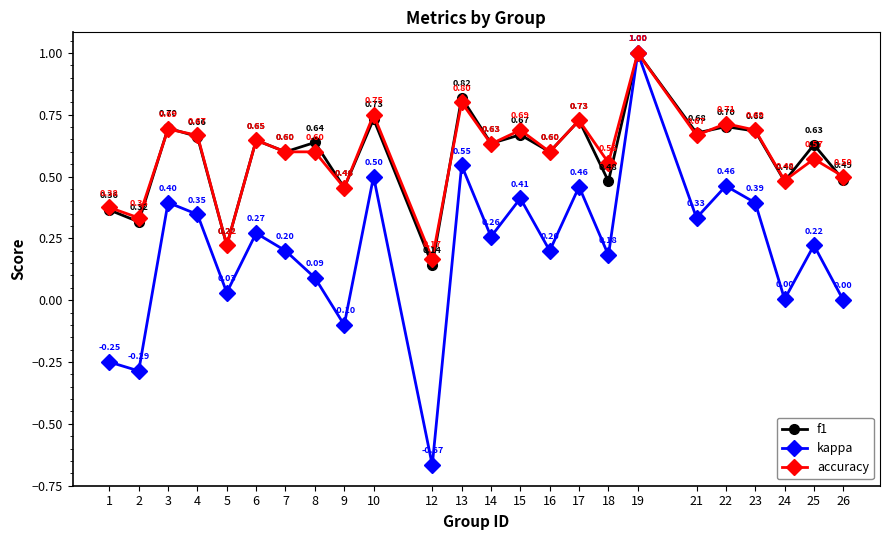

After their last crossing, which series has the higher values: accuracy or f1?

accuracy